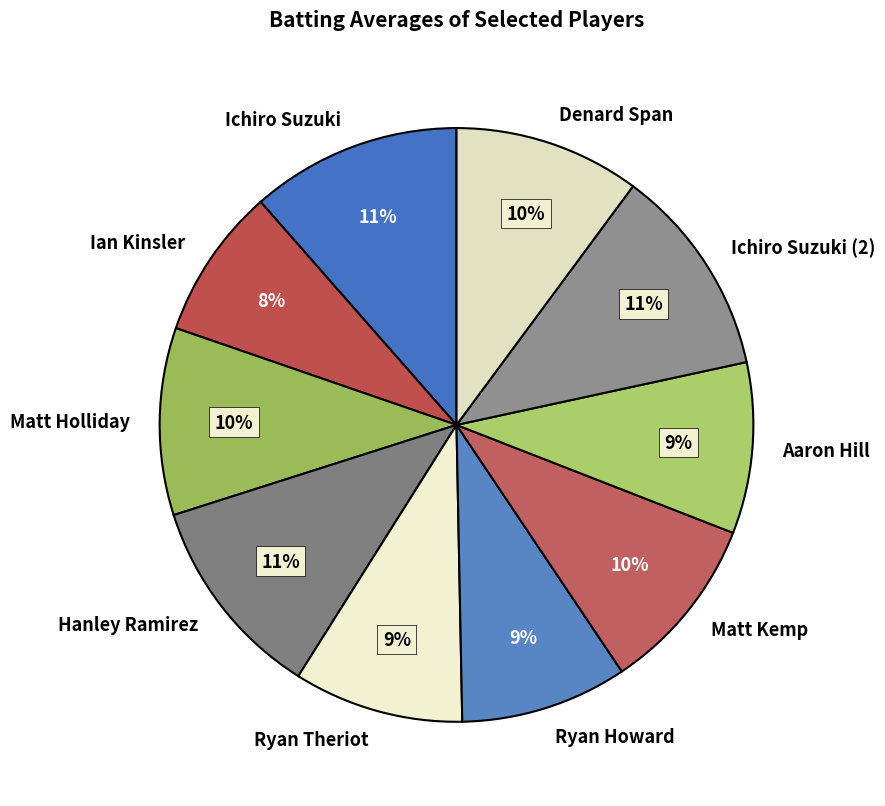

Does Denard Span represent more than half of the total?

No